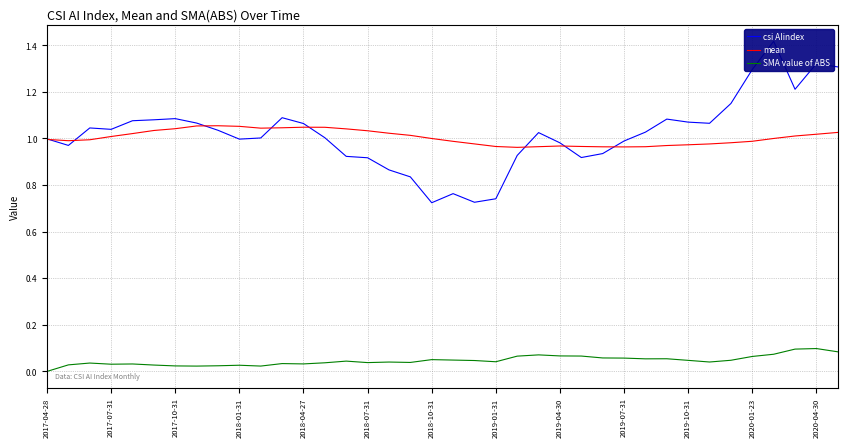

Which series changed the most between 23 and 34?

csi AIindex